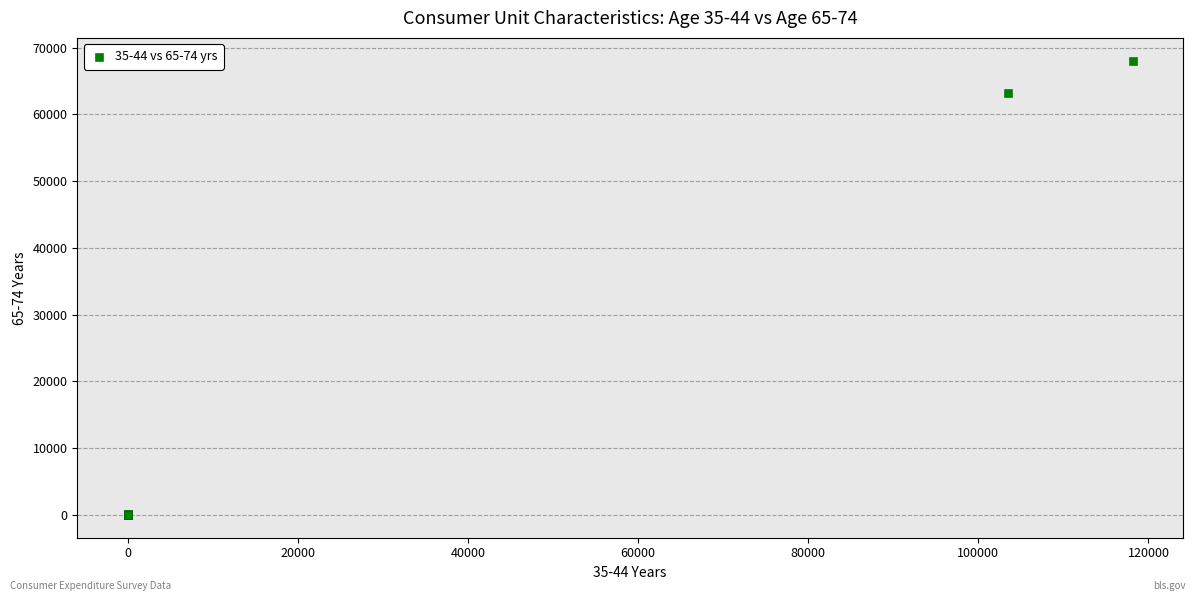

What Y value in the scatter plot is closest to 34029?

63187.0